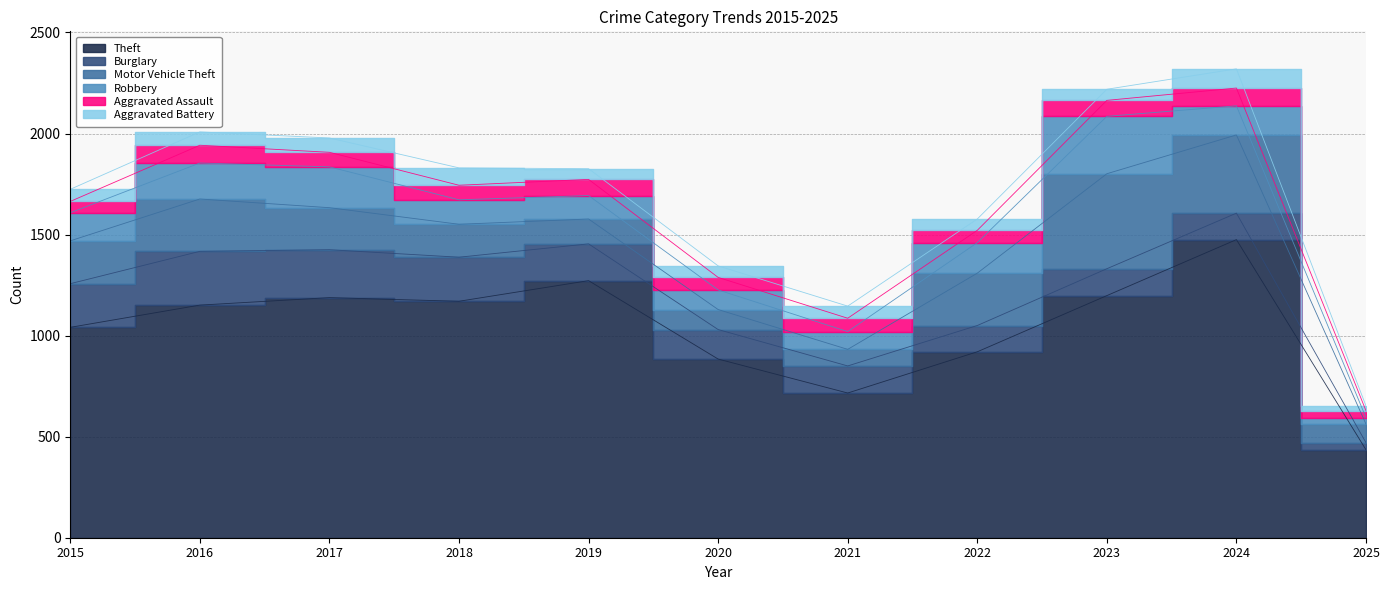

True or false: Aggravated Assault has a value of 88 at 2024.

True